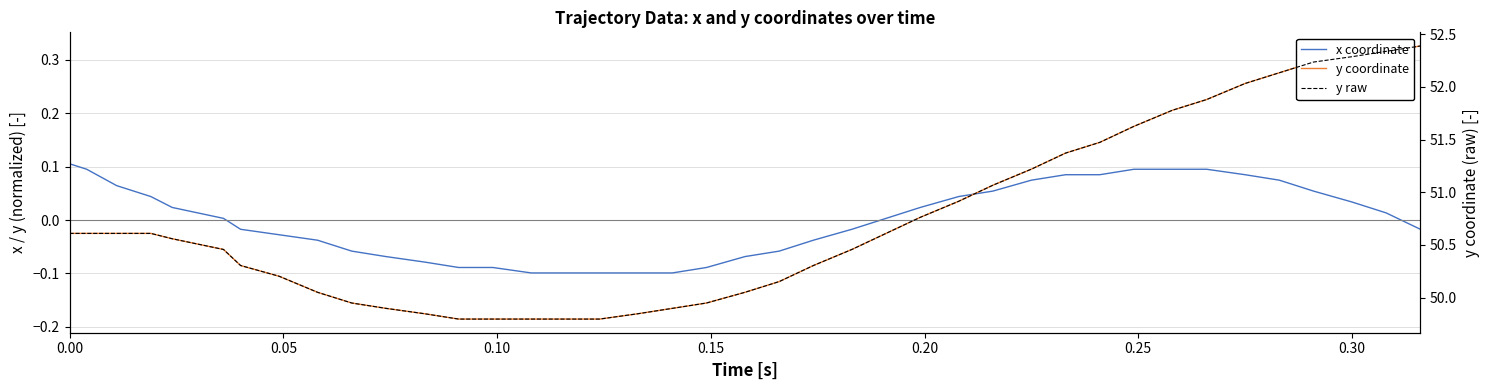

True or false: y raw and y coordinate cross at least once.

False